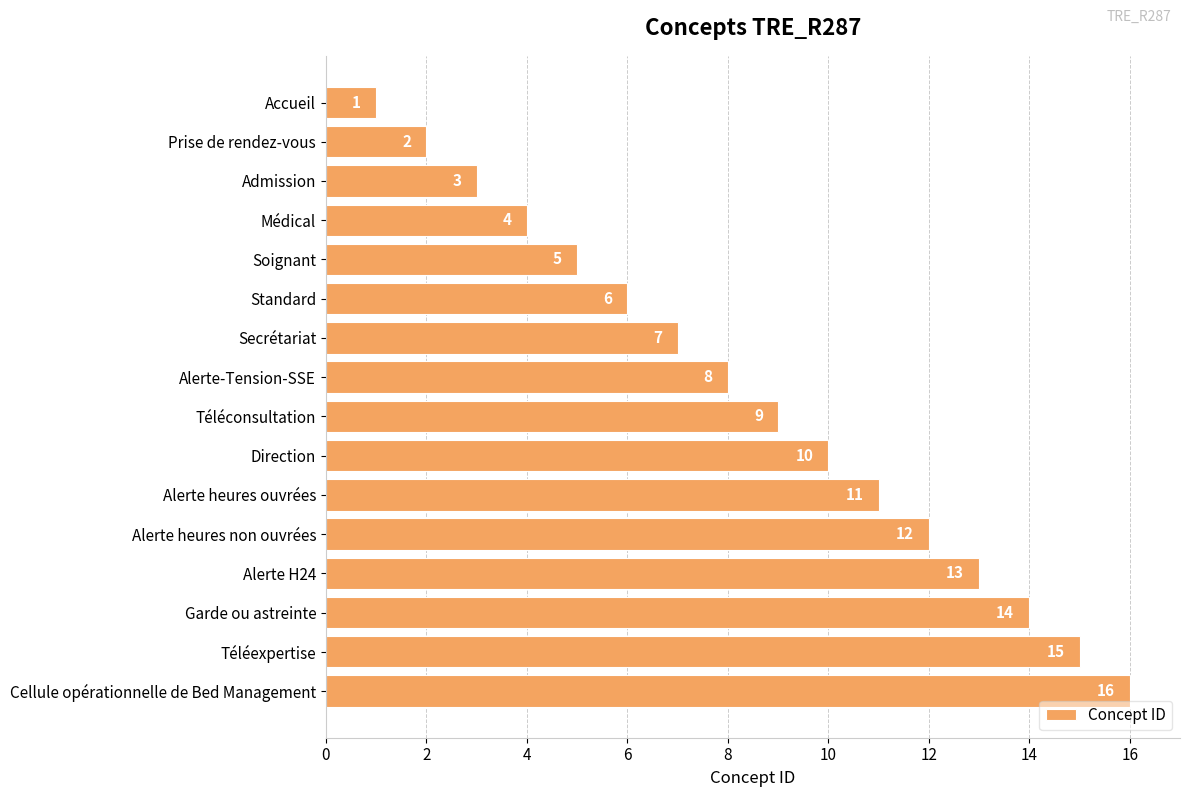

What is the approximate value at Alerte heures ouvrées, to the nearest 10?

10